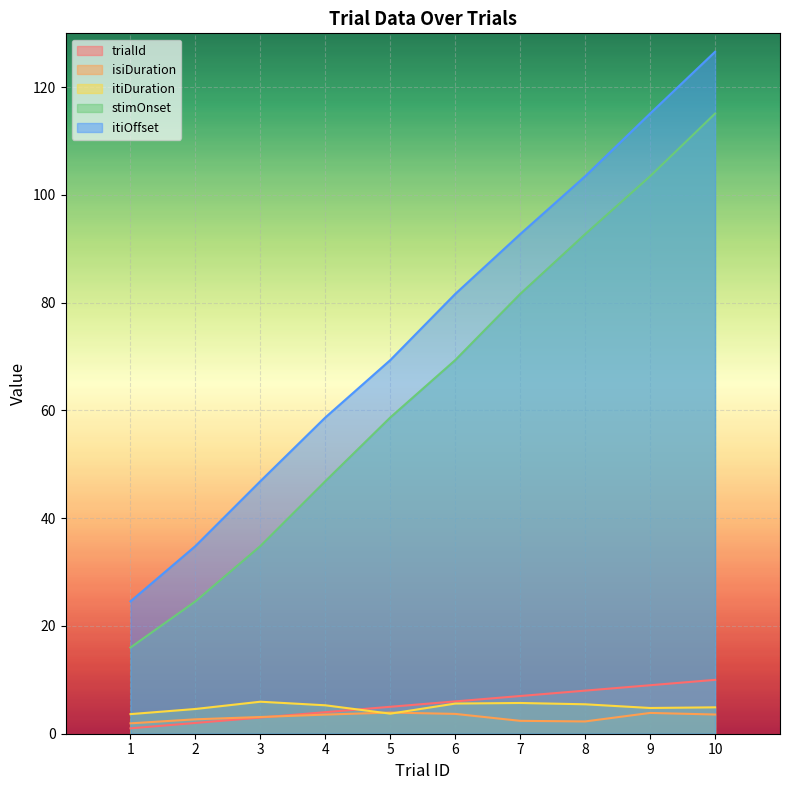

What is the total value across all series at 6?

166.3